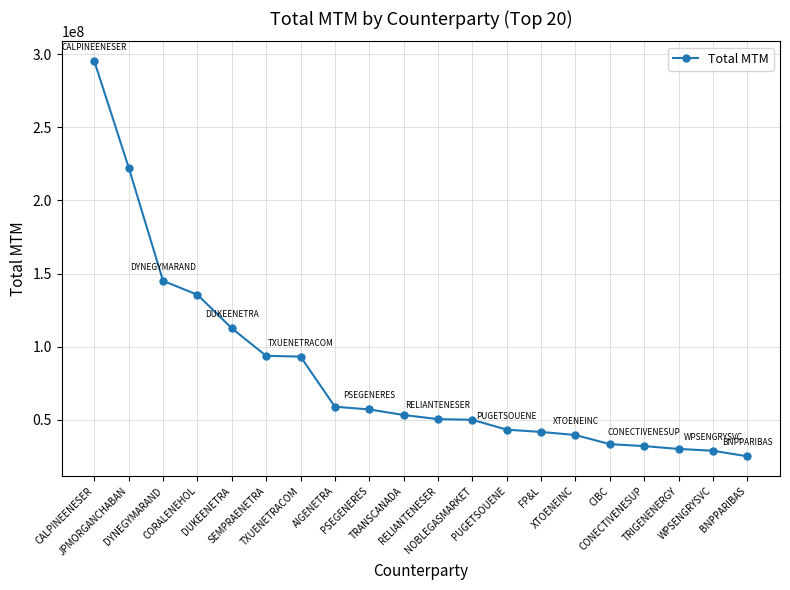

What is the label of the 10th point from the left?

TRANSCANADA